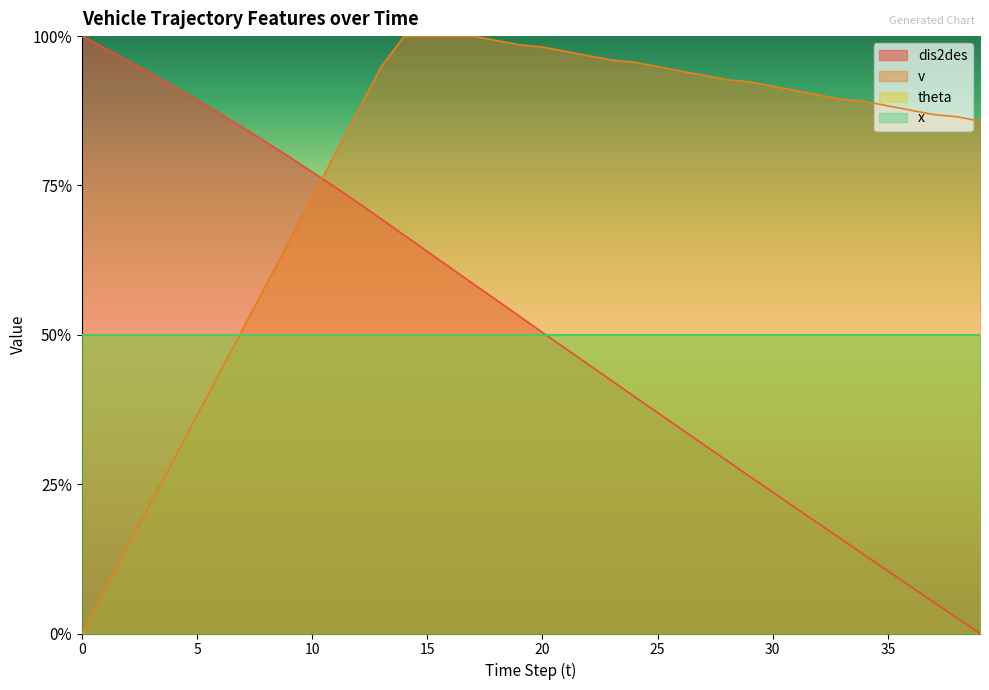

Between which two adjacent categories do v and dis2des first intersect?

10 and 11